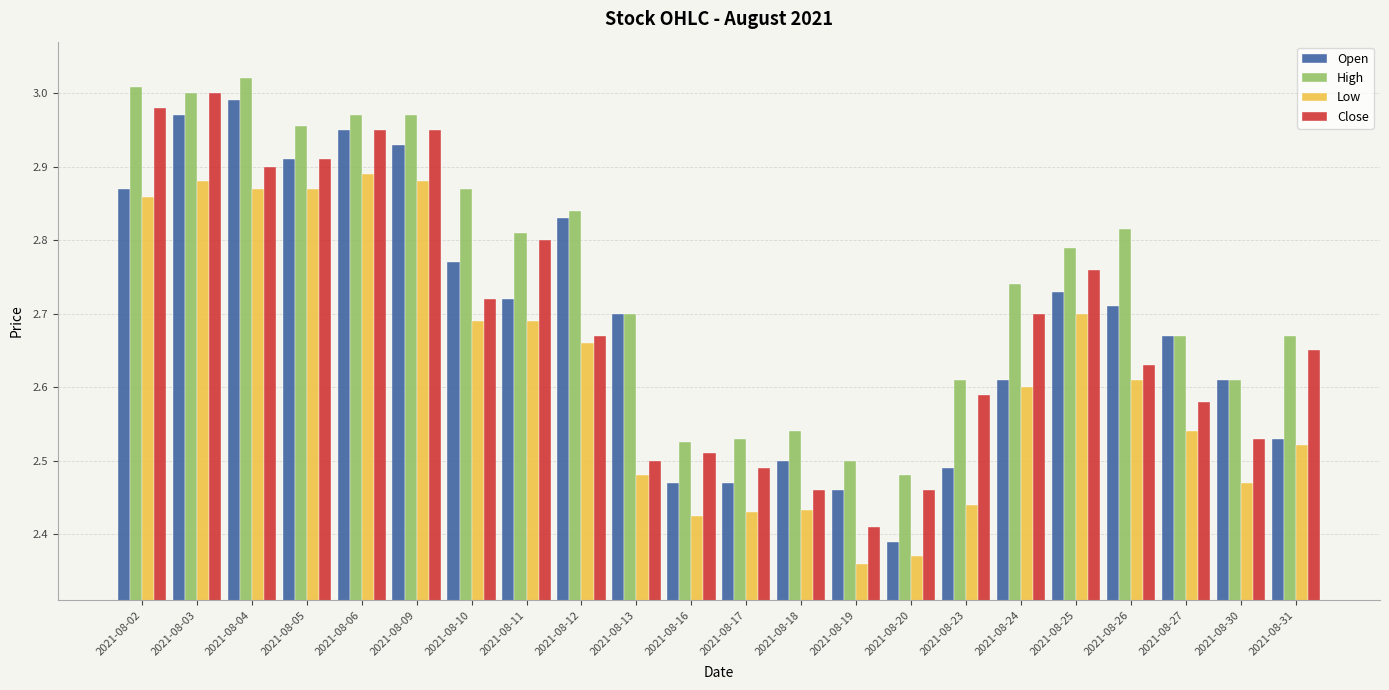

Which label corresponds to the largest value in the chart?

2021-08-04